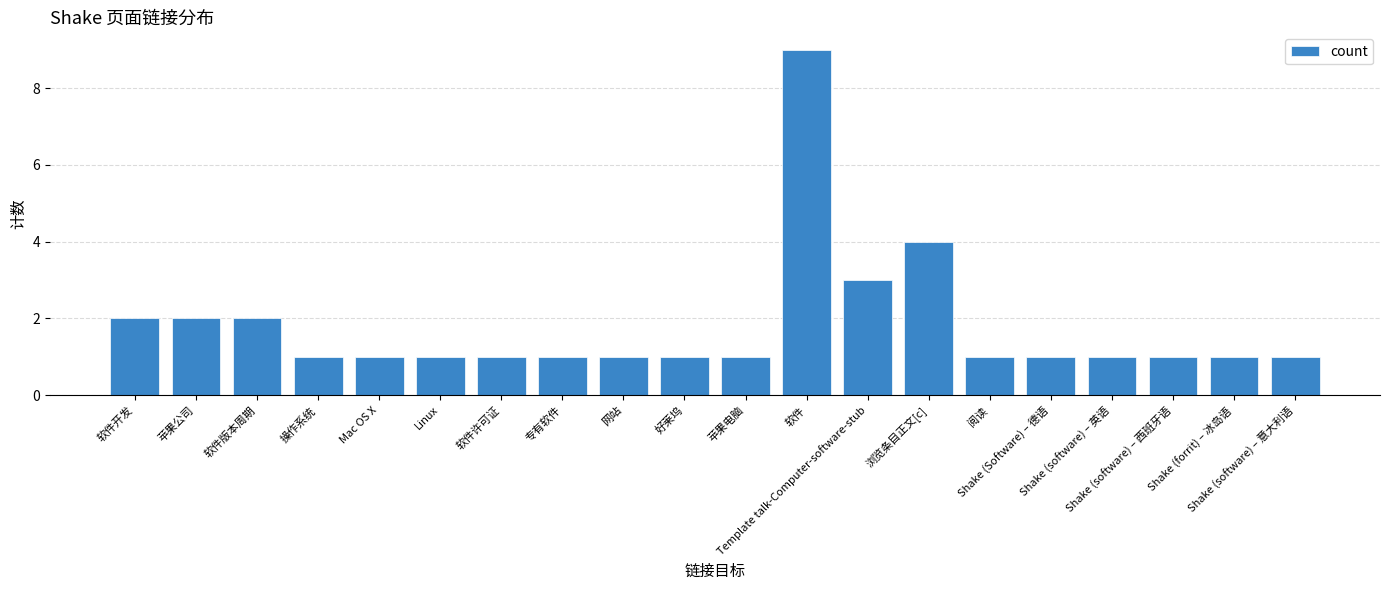

What is the sum of the values at Shake (software) – 西班牙语 and 操作系统?

2